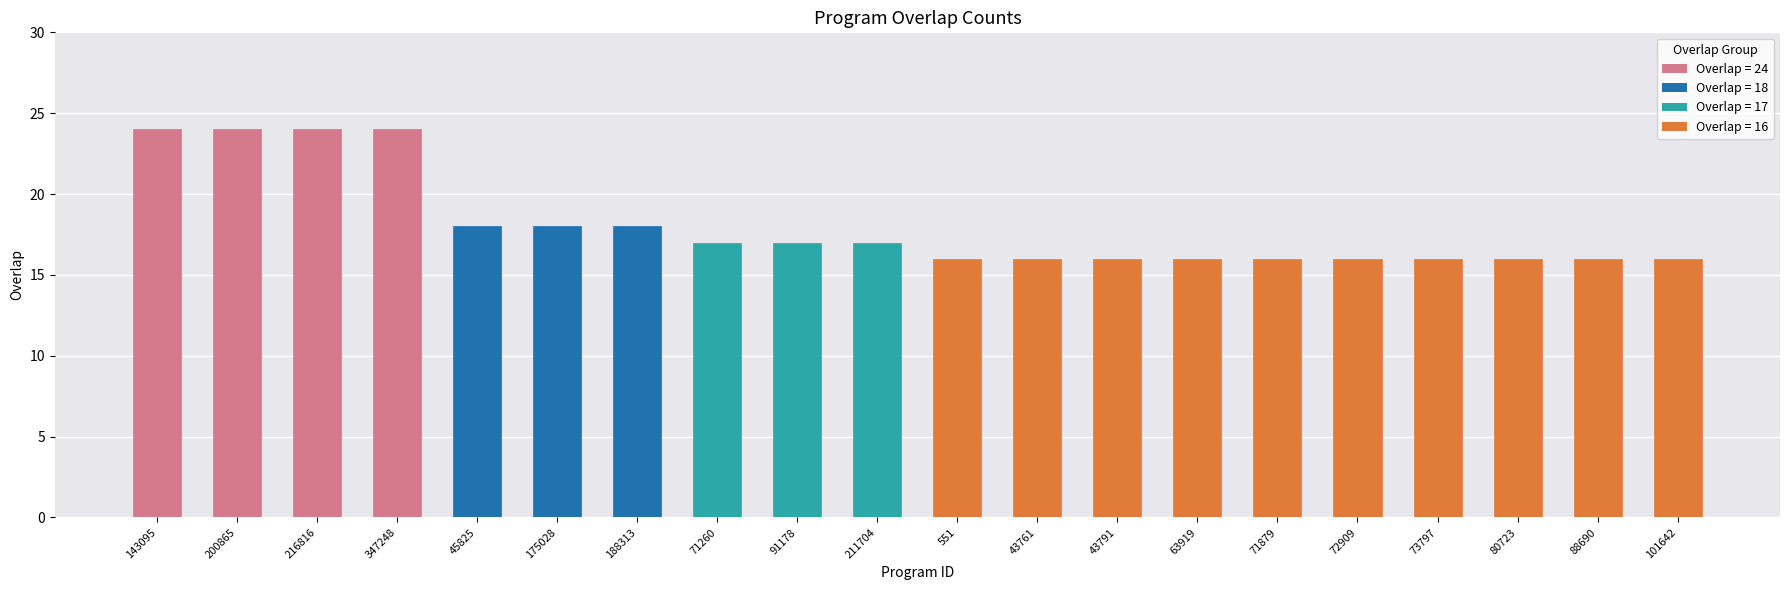

What is the label of the 16th bar from the right?

45825